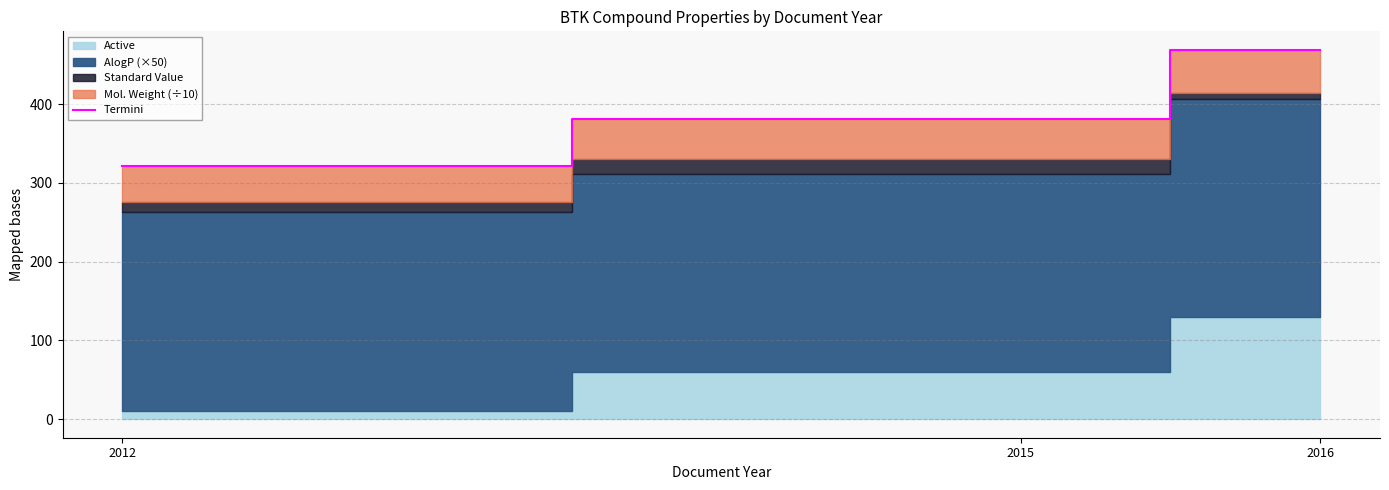

List the labels in order of value, smallest first.

2012, 2015, 2016